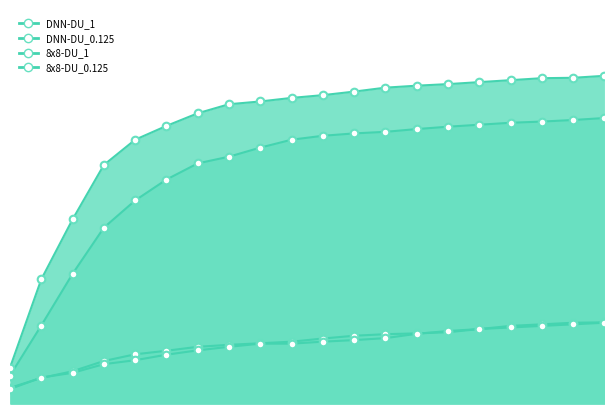

Which series has the largest Y range (max minus min)?

DNN-DU_1